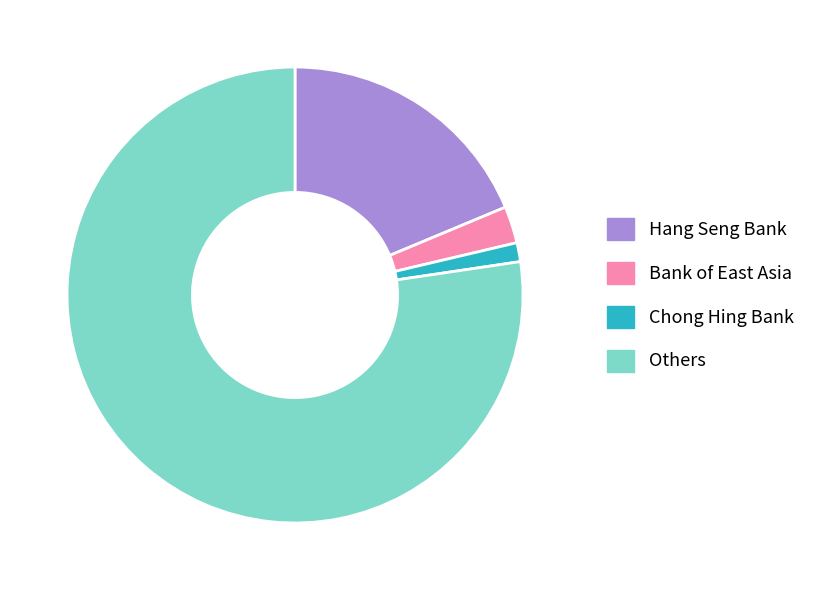

Between Bank of East Asia and Hang Seng Bank, which is larger?

Hang Seng Bank